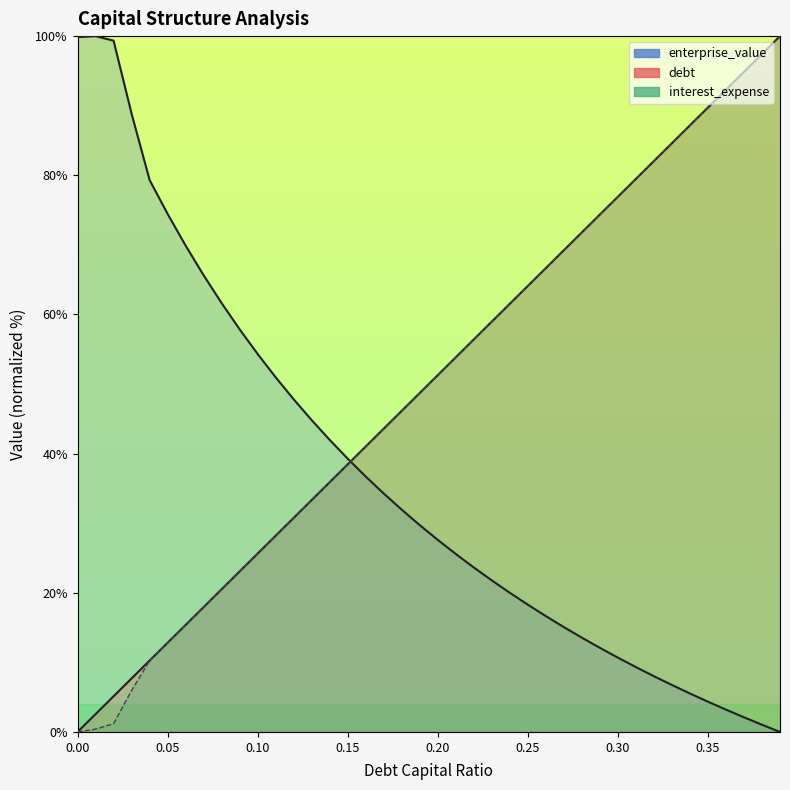

Does the chart display data point markers on the line(s)?

No